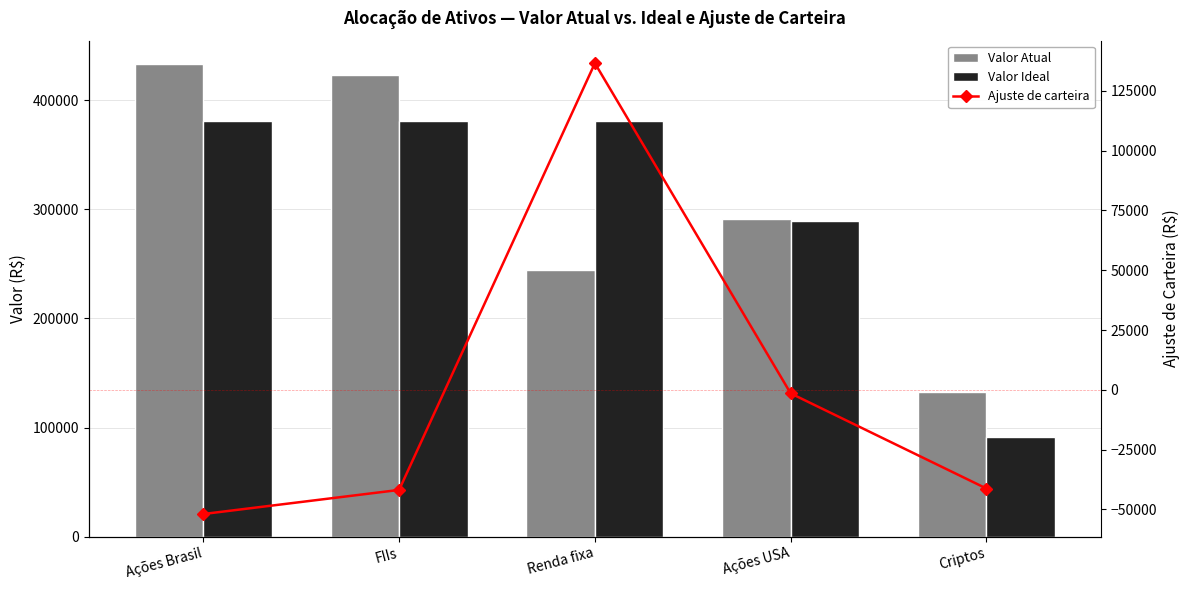

What is the approximate value of Valor Atual at Ações USA?

291145.7